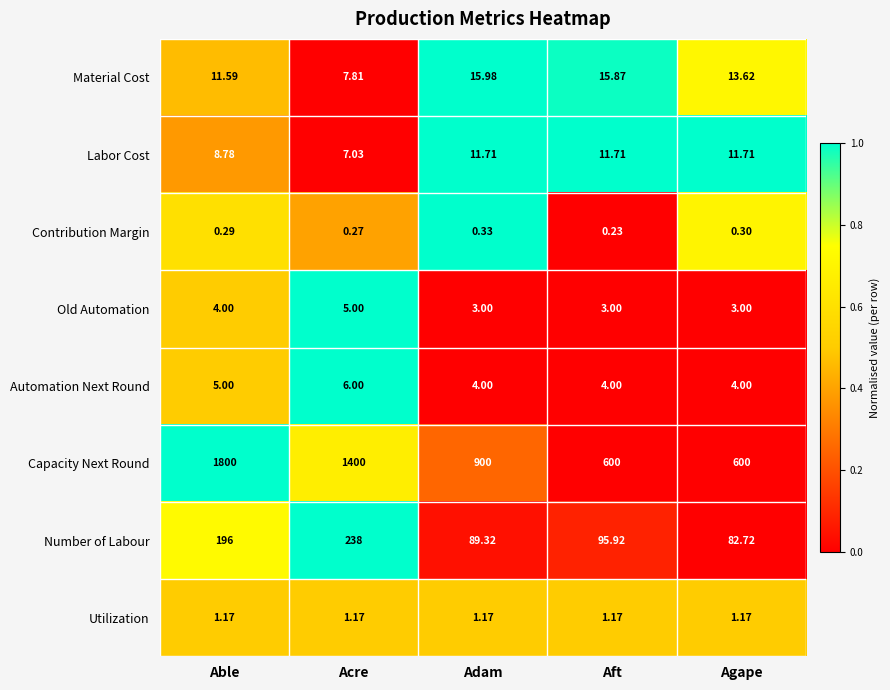

Rank the series by their maximum value, from lowest to highest.

Contribution Margin, Utilization, Old Automation, Automation Next Round, Labor Cost, Material Cost, Number of Labour, Capacity Next Round